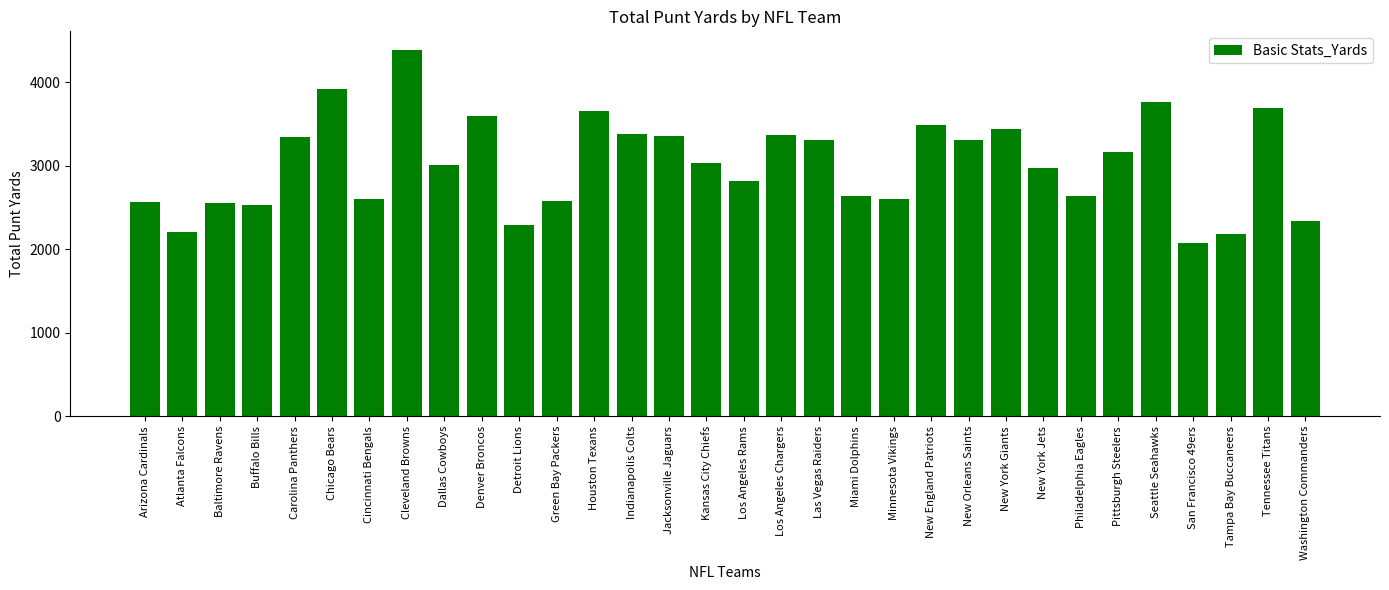

True or false: the data shows 3756 at Seattle Seahawks.

True